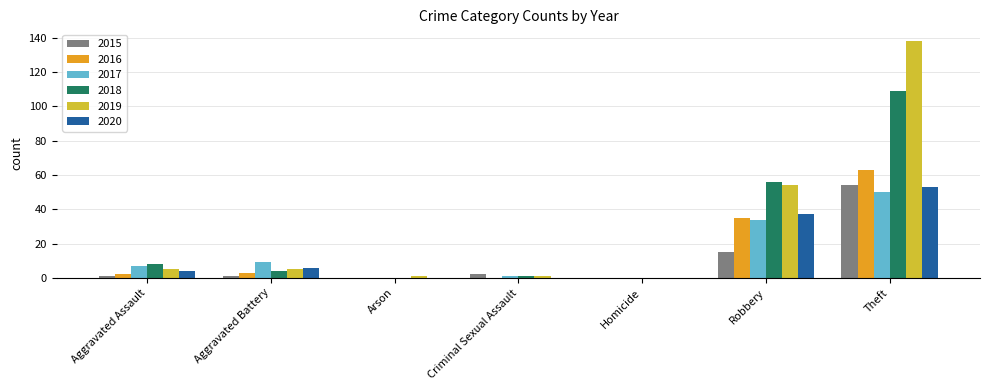

What is the sum of all 2016 values?

103